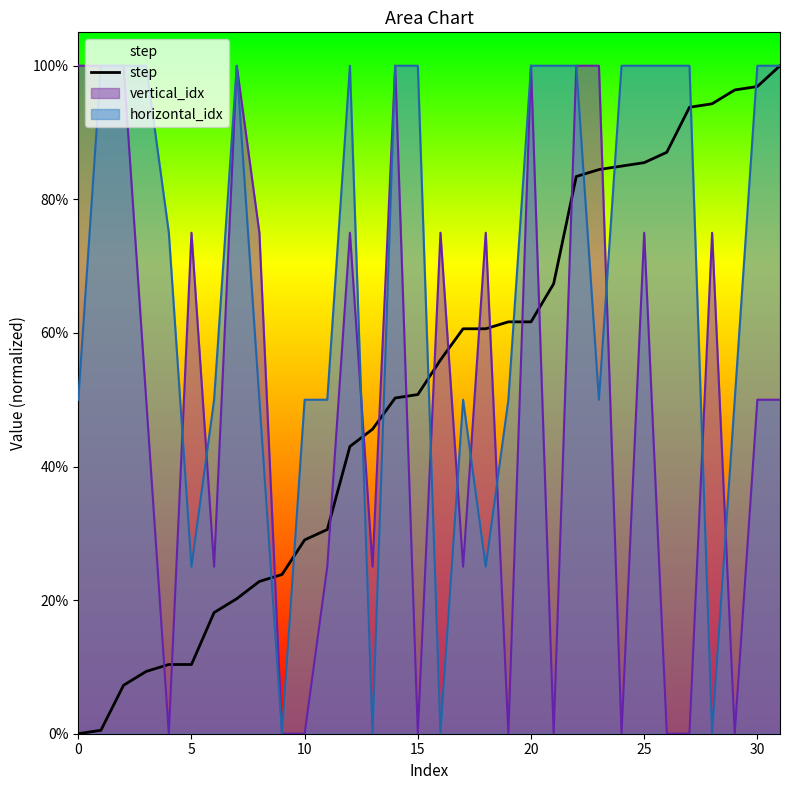

What is the sum of the values at 29 and 19?

158.0